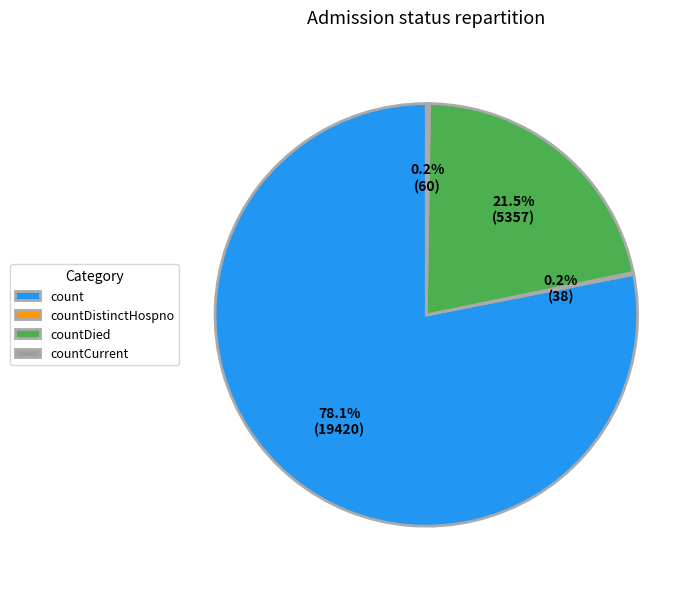

Which category accounts for the majority?

count